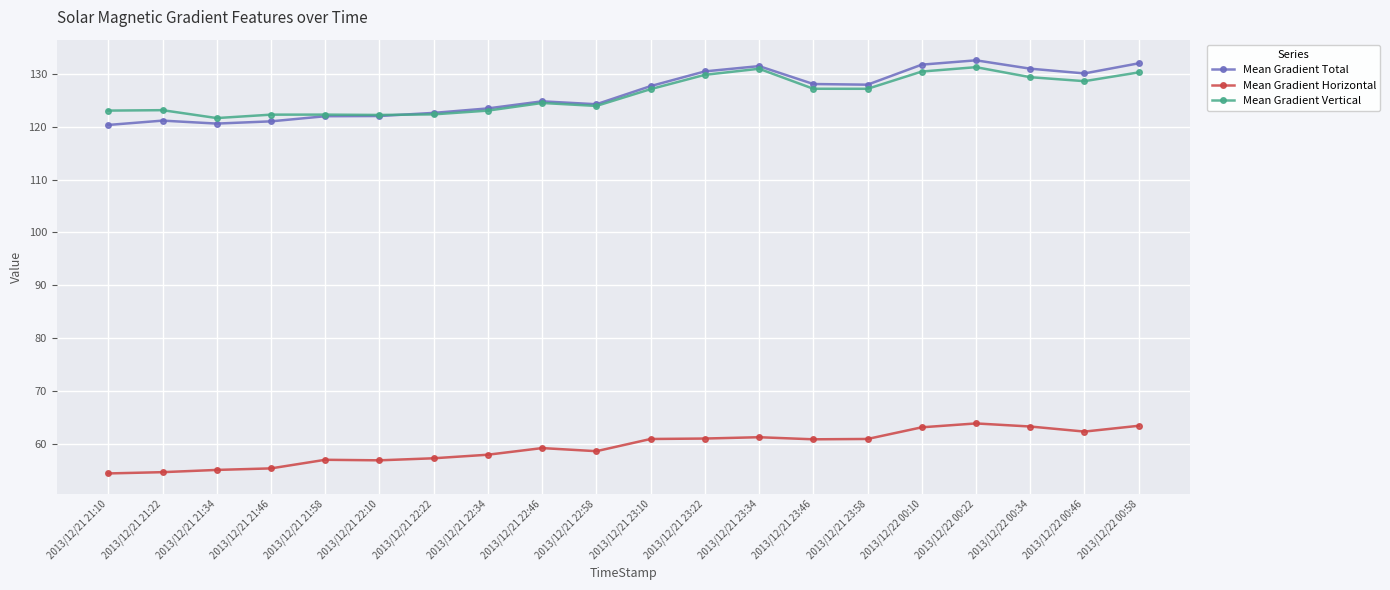

What is the minimum value shown in the chart?

54.4